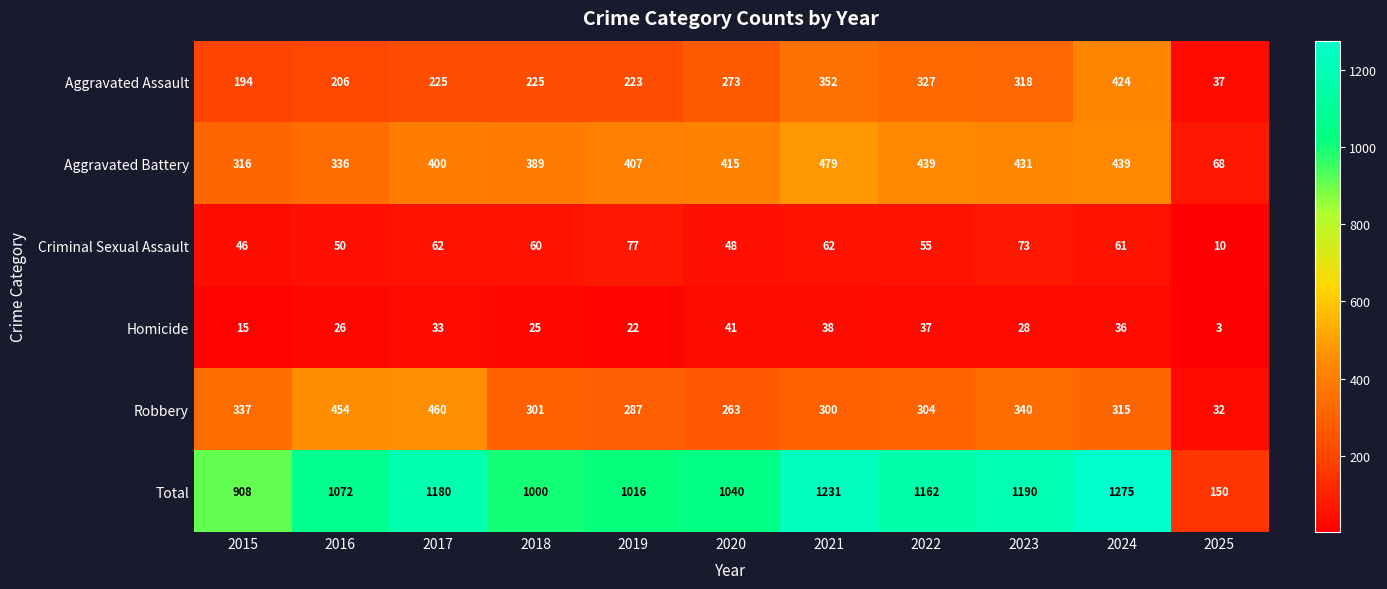

What is the sum of the Aggravated Assault values at 2021 and 2018?

577